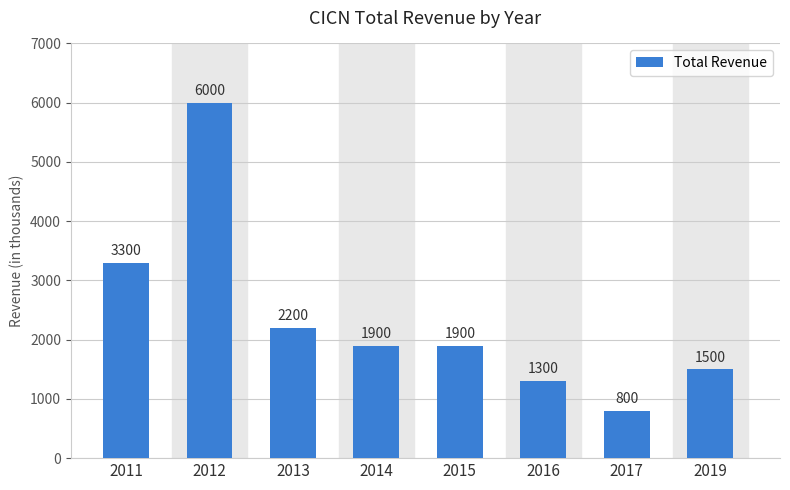

Is it true that the value at 2013 is 2200?

True